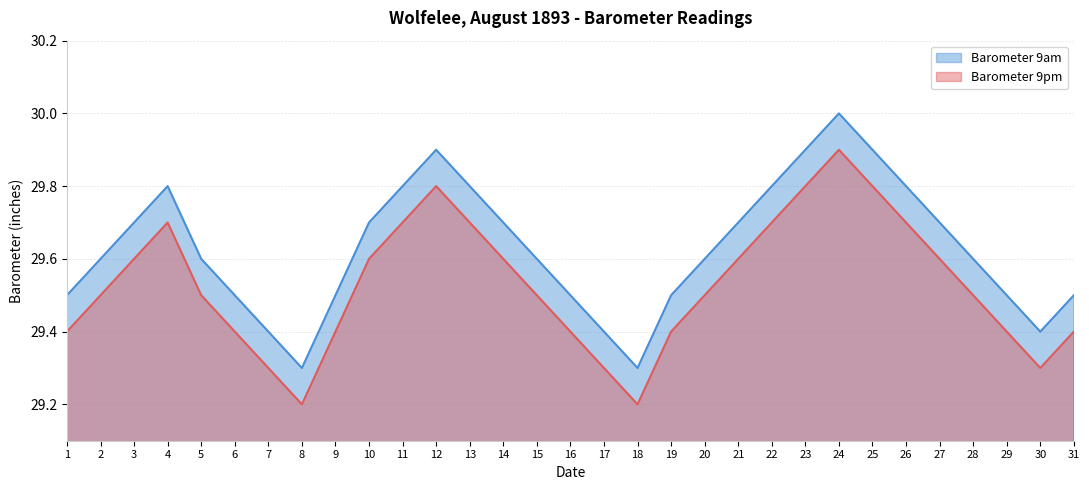

Which label corresponds to the largest value in the chart?

24